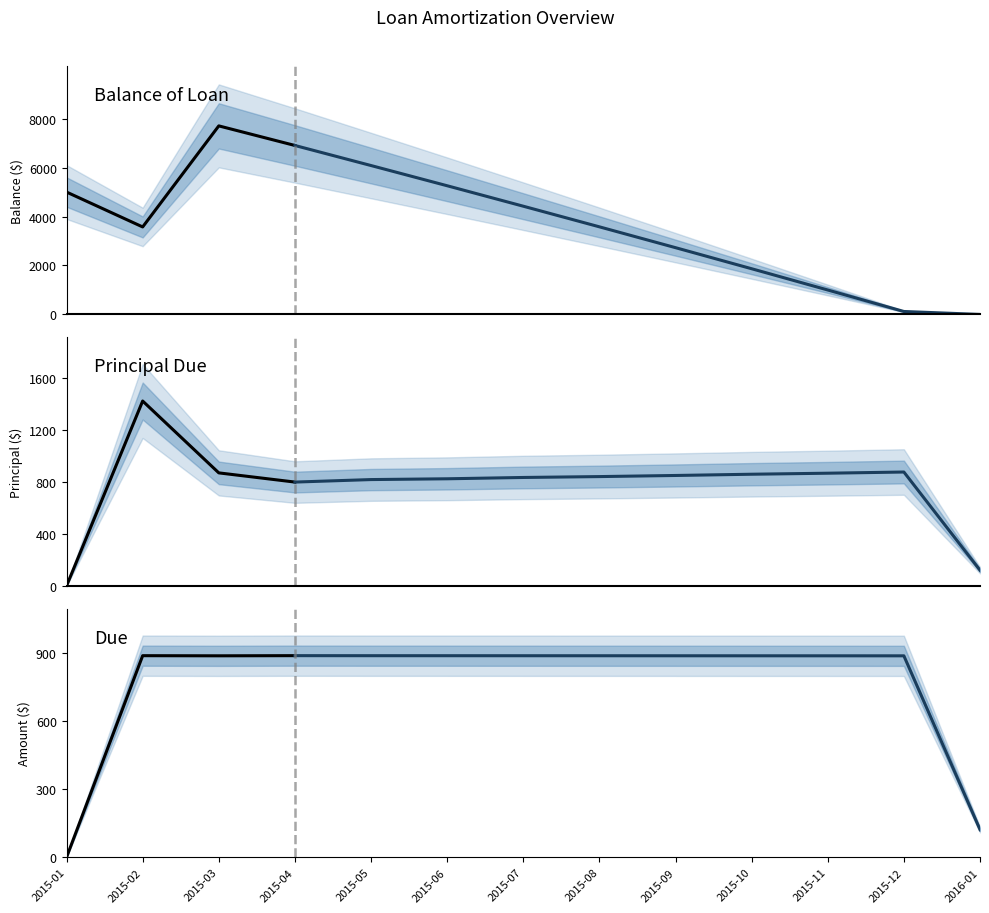

Rank the series by their maximum value, from lowest to highest.

Due, Principal Due, Balance of Loan